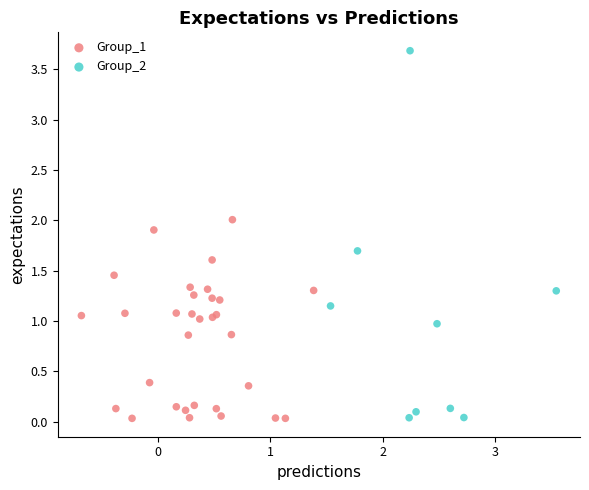

What are all the series names shown in the legend?

Group_1, Group_2